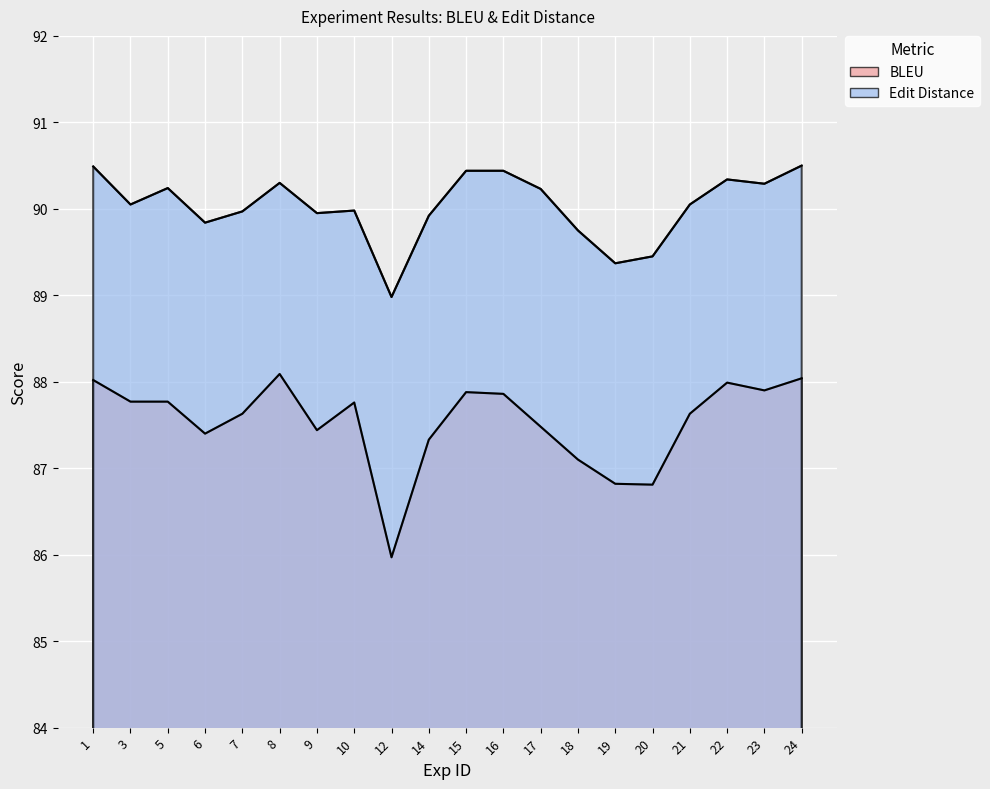

True or false: BLEU and Edit Distance cross at least once.

False